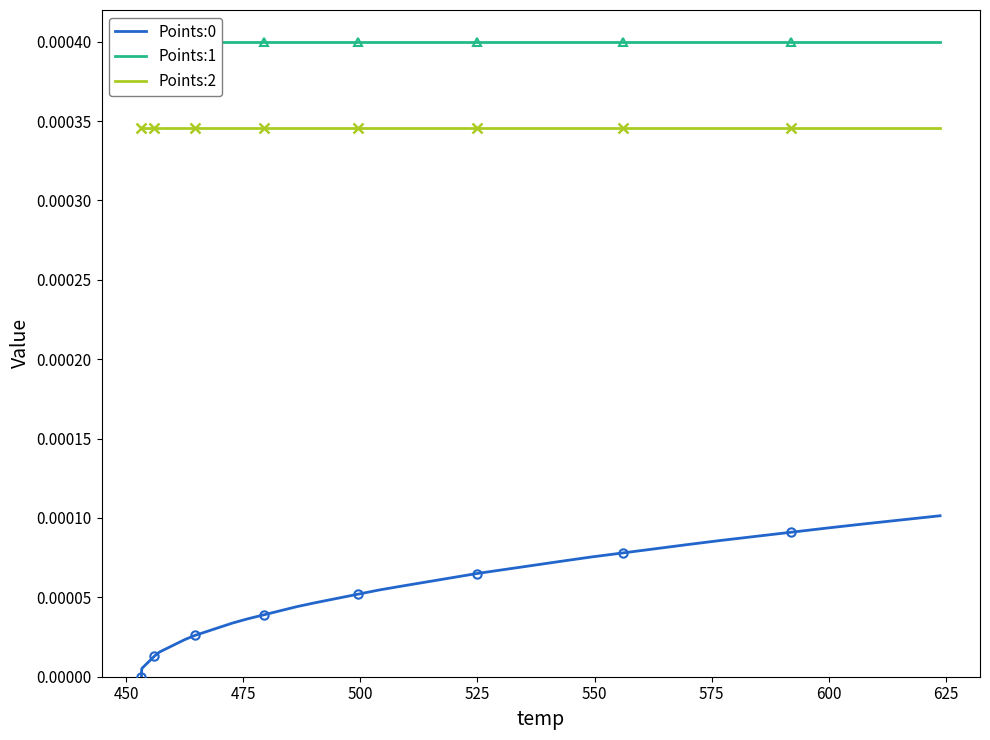

The Points:0 series shows 0.0 at 32. True or false?

False